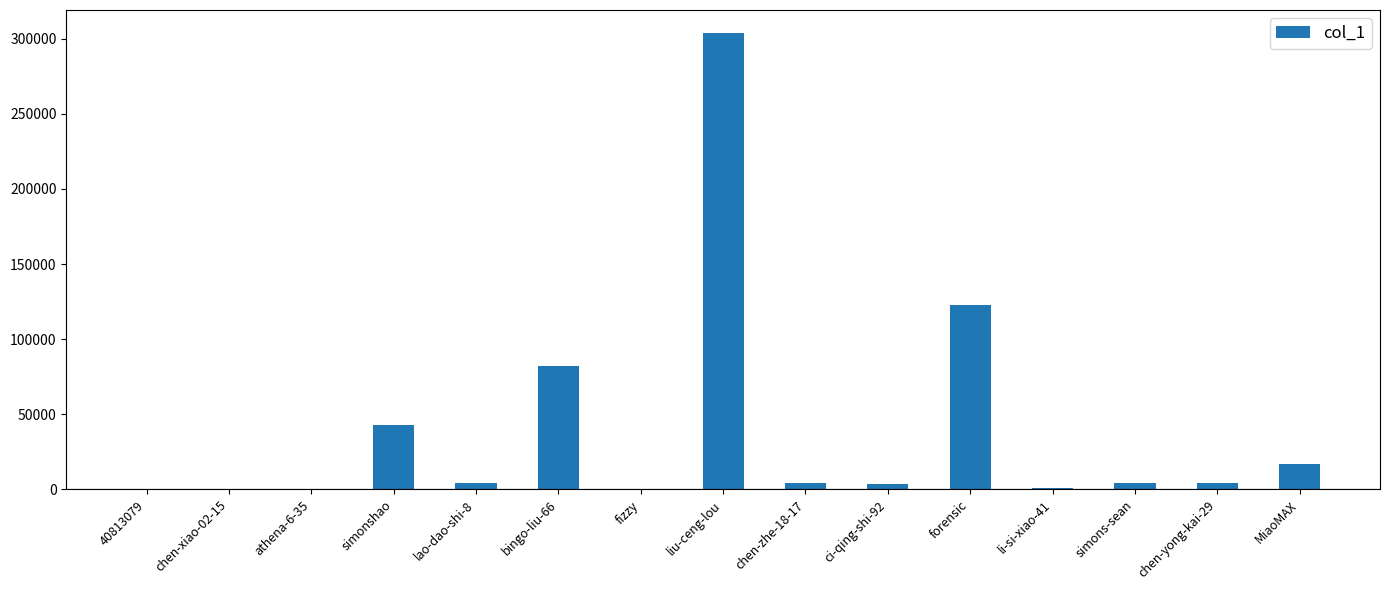

What is the sum of the values at fizzy and MiaoMAX?

17188